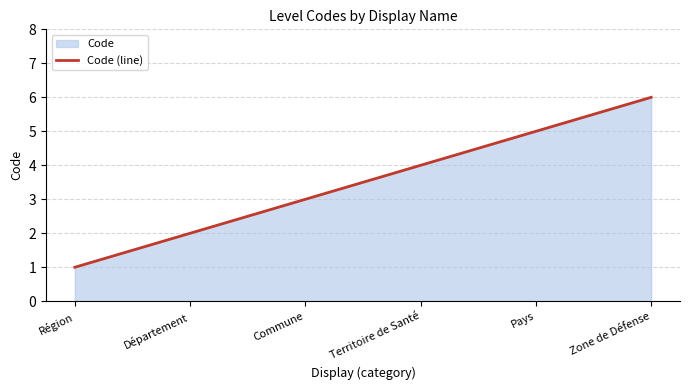

What is the sum of all values?

21